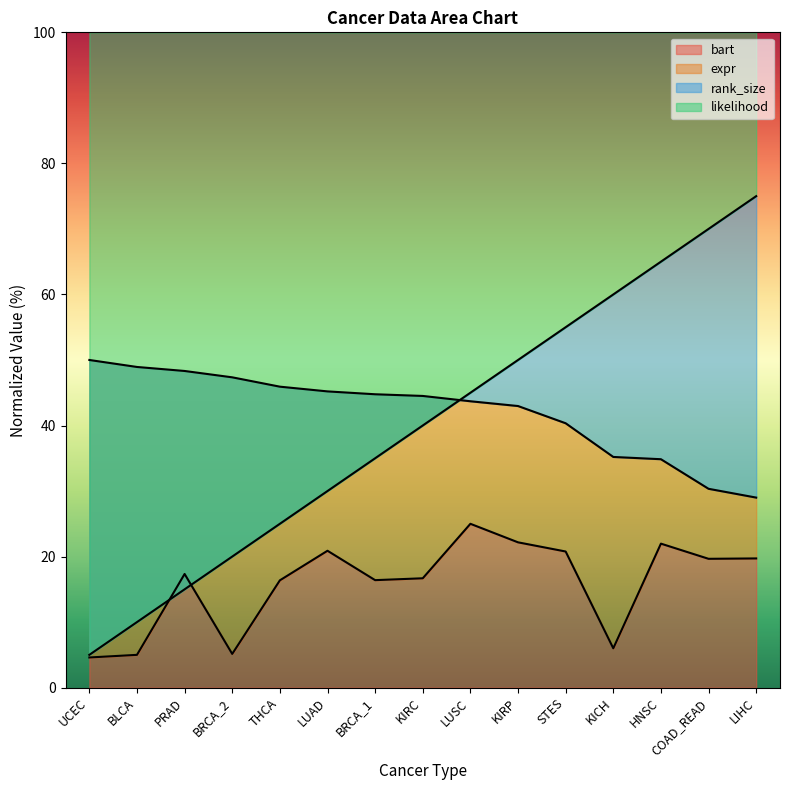

Is it true that expr equals 71.4 at KIRP?

False